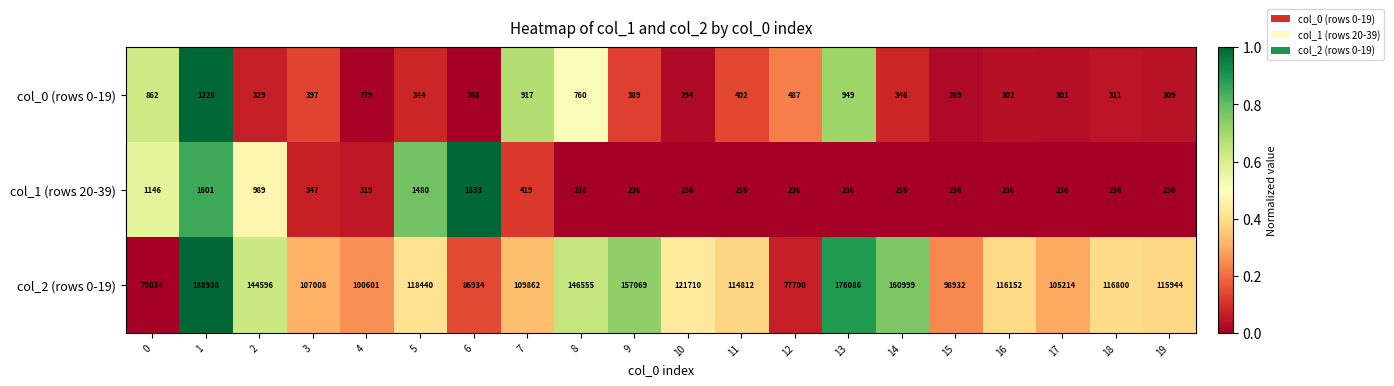

Rank the series by their maximum value, from highest to lowest.

col_2 (rows 0-19), col_1 (rows 20-39), col_0 (rows 0-19)